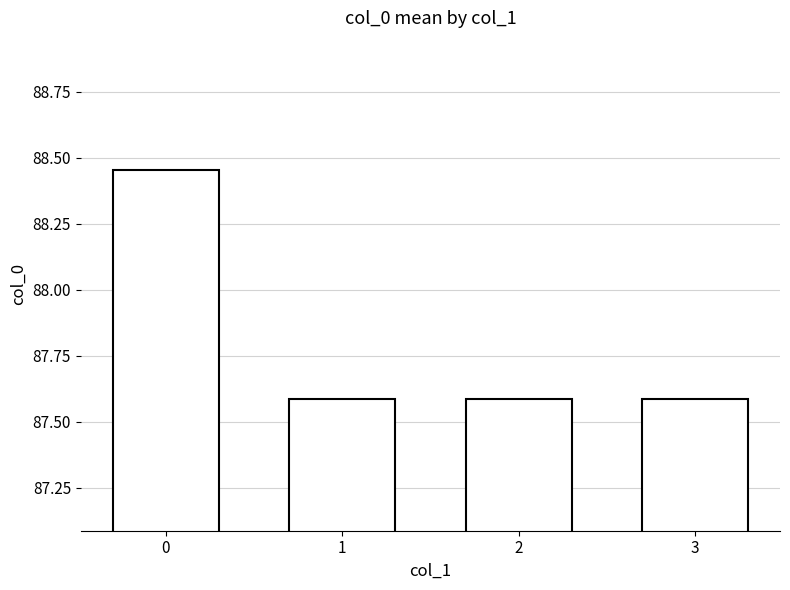

How many values are between 87 and 88?

3